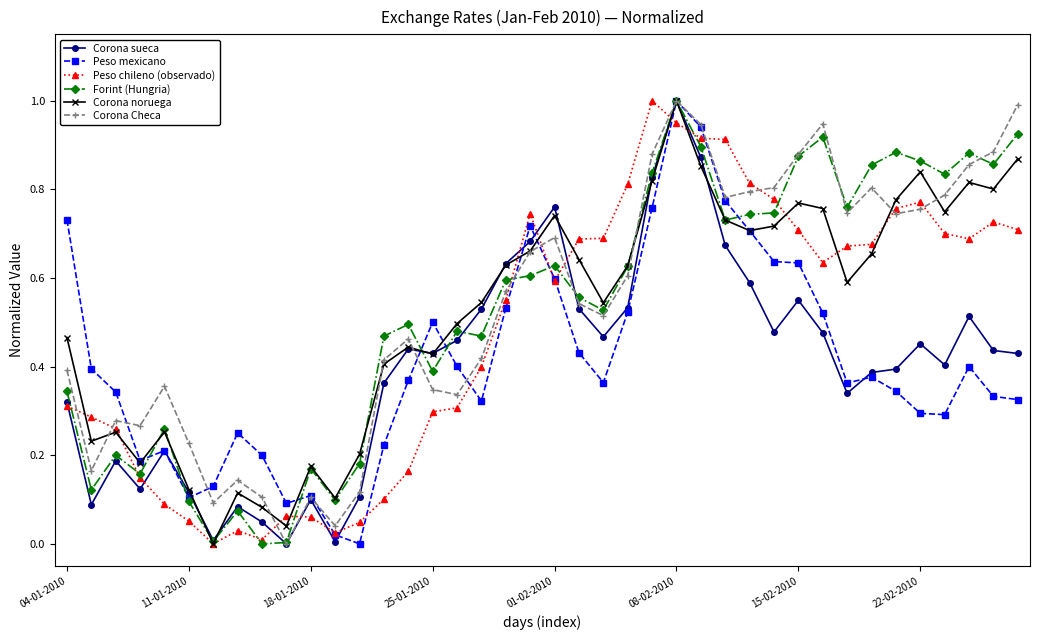

True or false: Peso chileno (observado) has more than 0 interior local peaks.

True